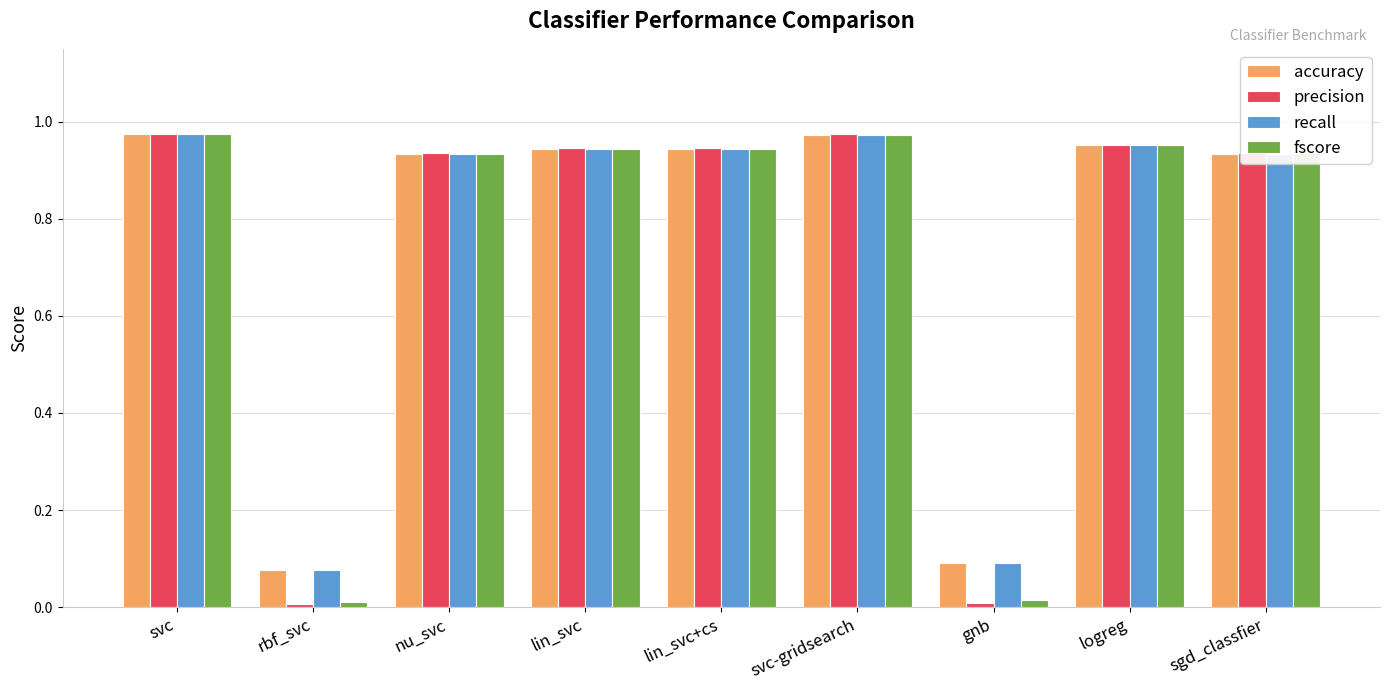

What is the average value of the recall series?

0.8